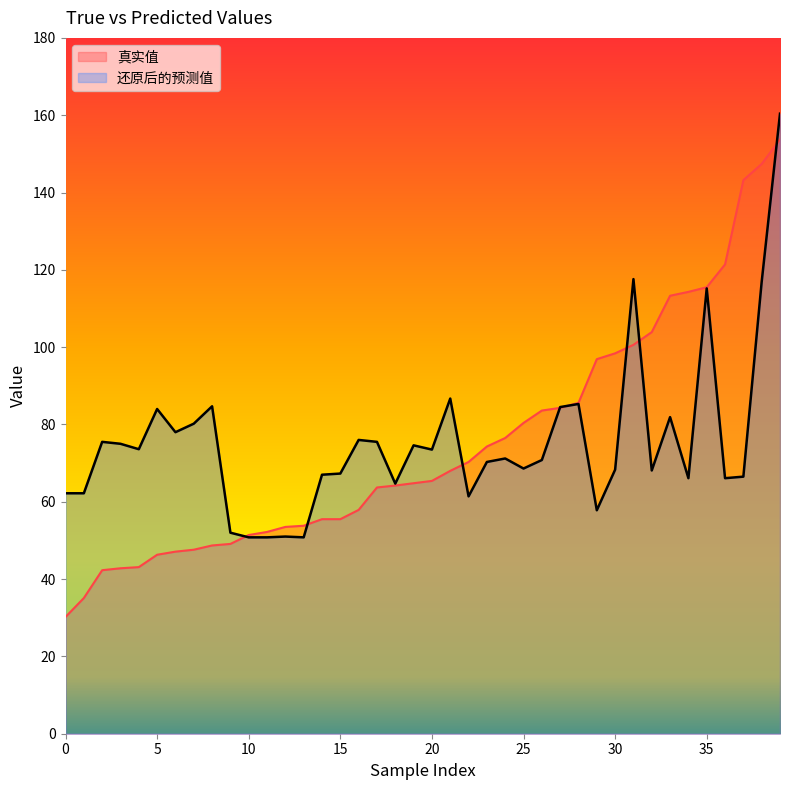

How many lines are shown in the chart?

2